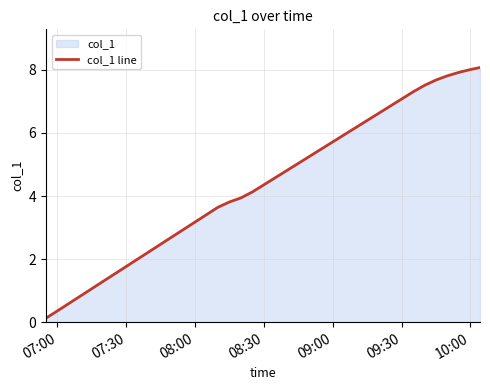

Is it true that the value at 10:00 is 0.6?

False